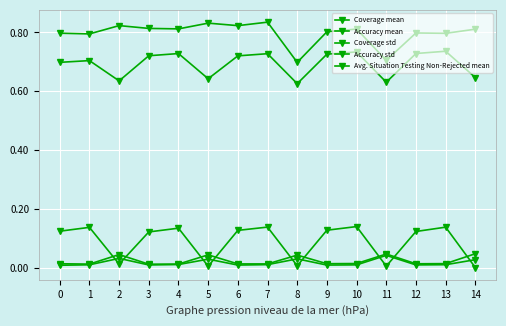

At which category is the sum across all series the highest?

7